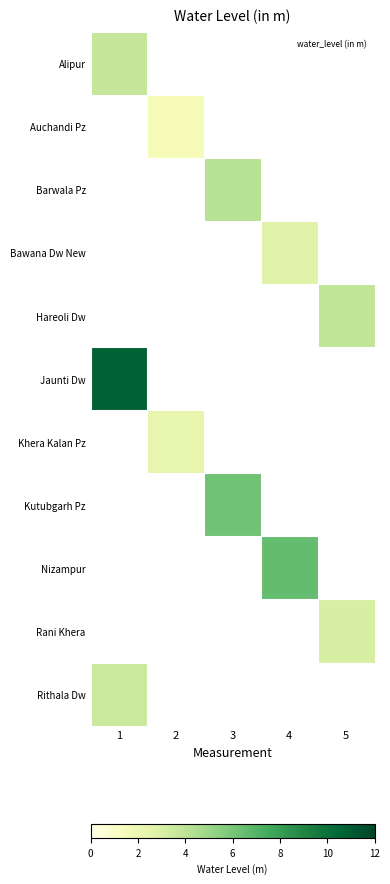

What is the lowest value of the Jaunti Dw series?

10.7